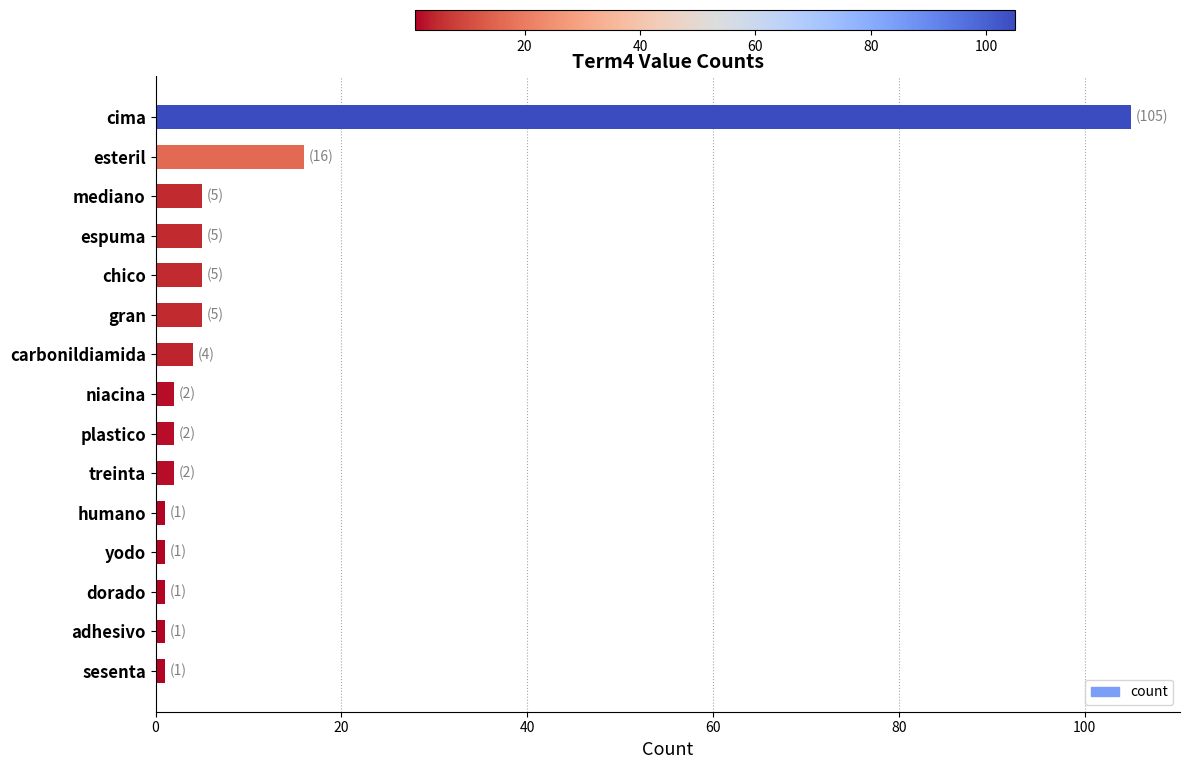

The chart shows a value of 5 at espuma. True or false?

True